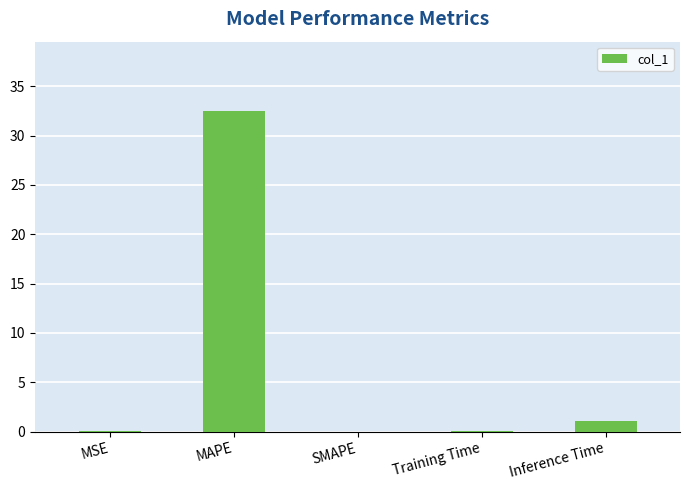

What is the sum of all values?

33.7